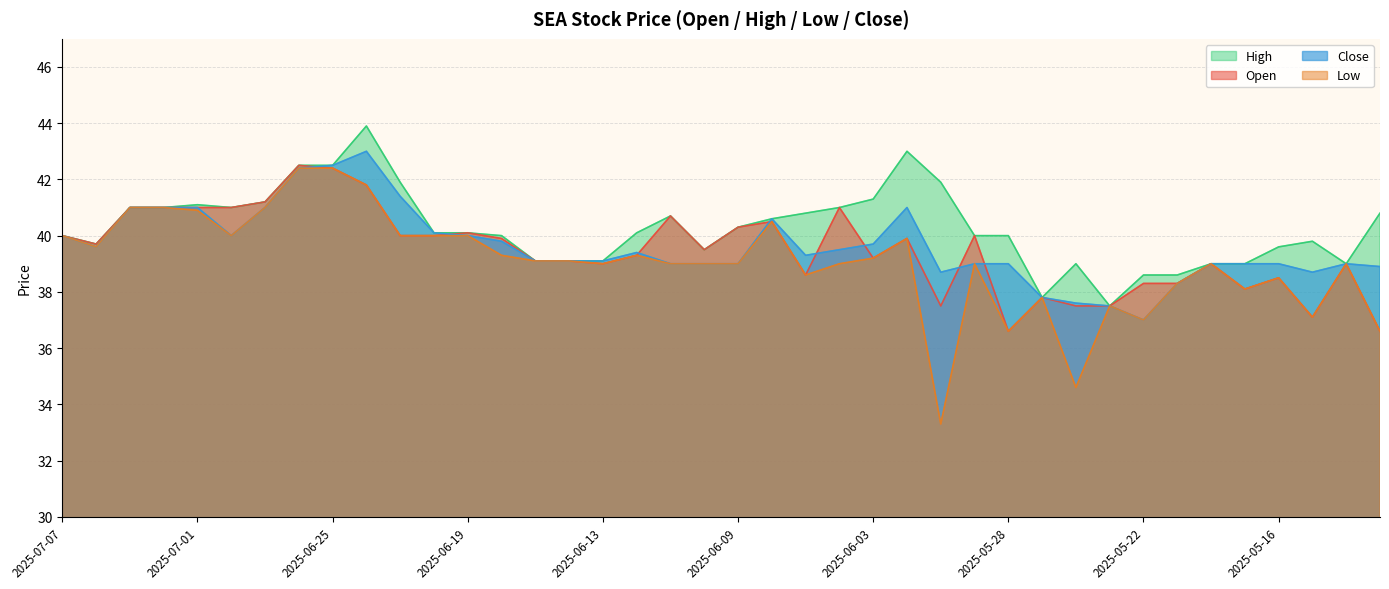

What is the sum of the high values at 2025-05-22 and 2025-05-15?

78.4